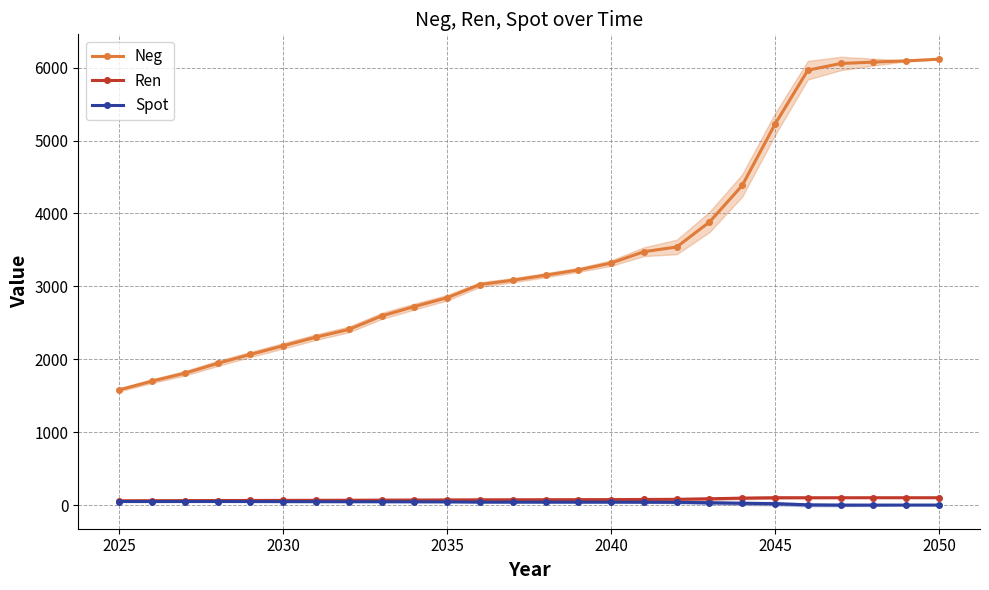

What is the value of the Ren point at the 14th from the left?

76.1